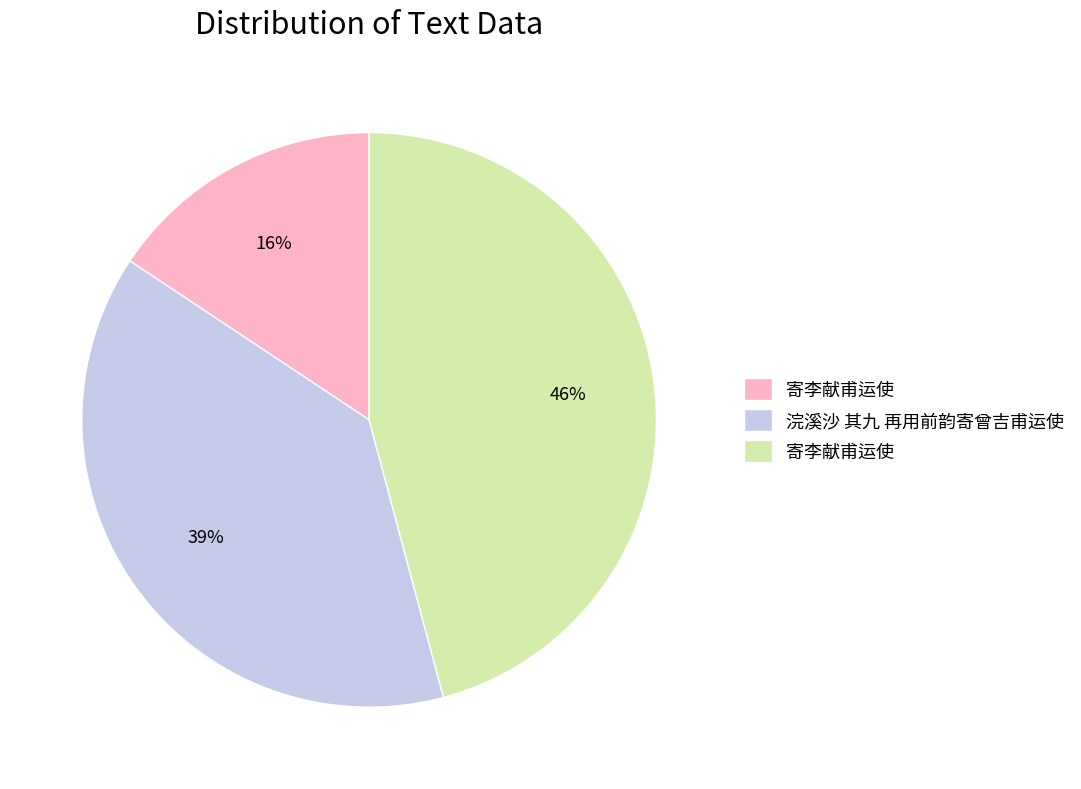

Does any single category account for the majority?

No